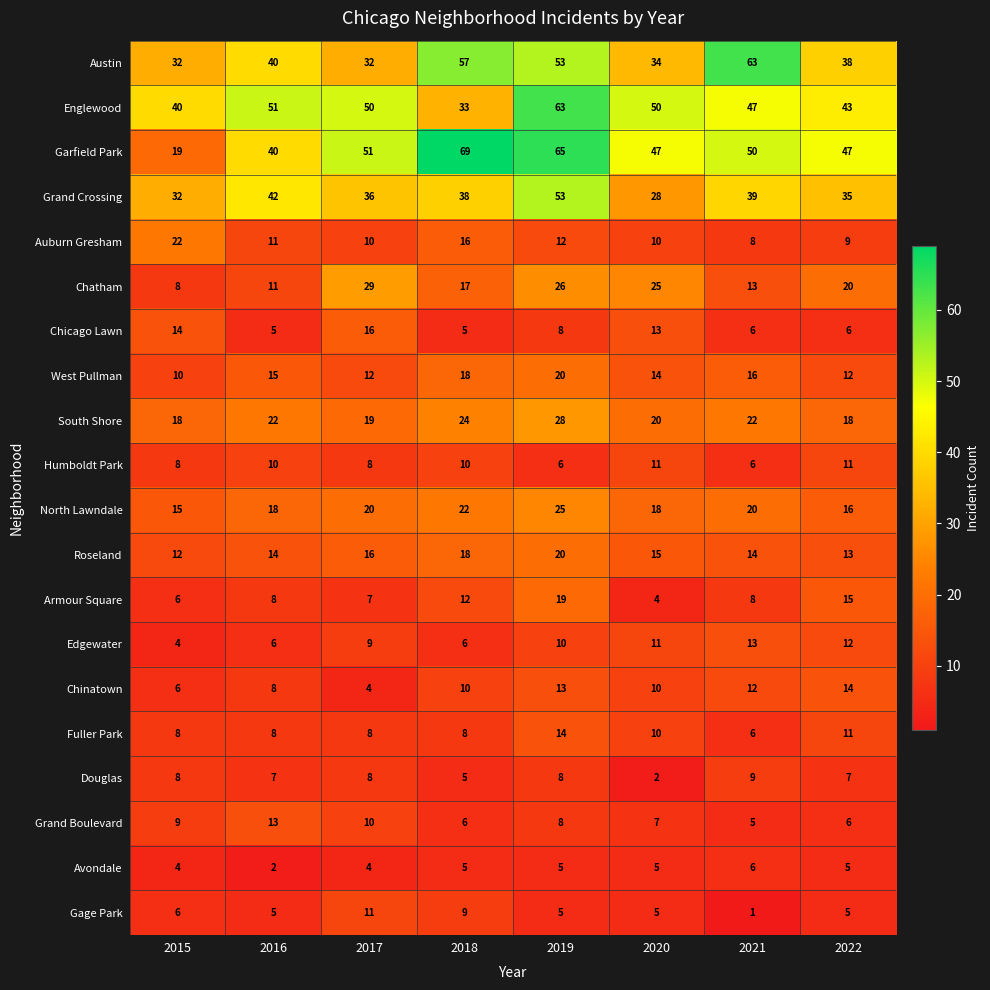

Which series has the largest total across all categories?

Garfield Park